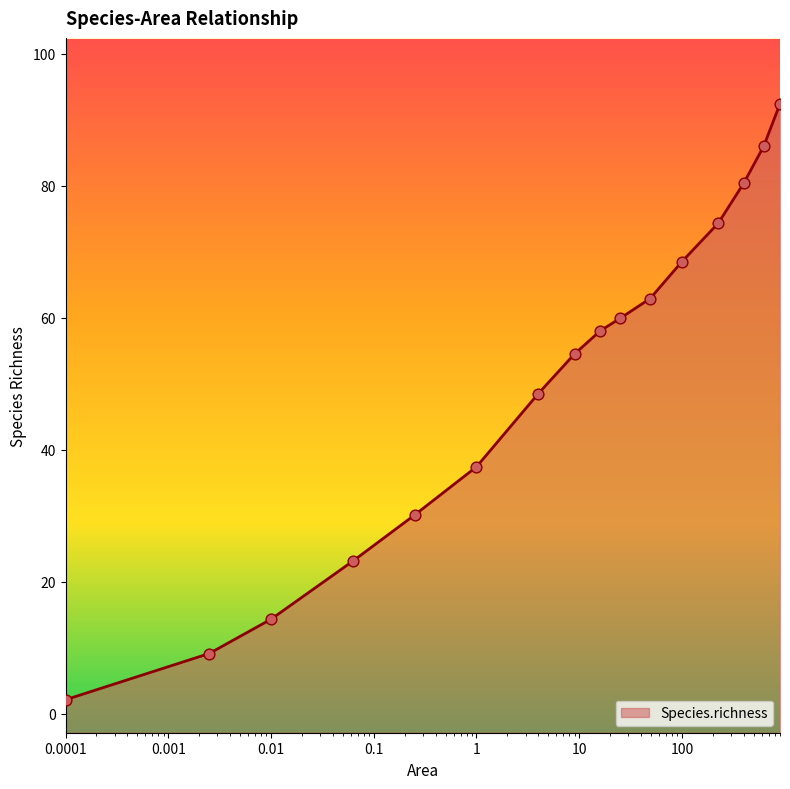

Between 4 and 0.0625, which is larger?

4